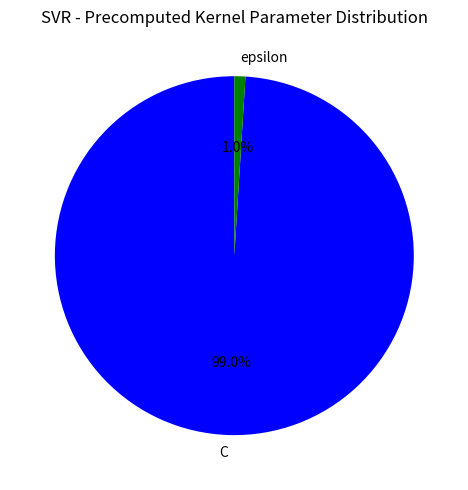

Which has a higher value, C or epsilon?

C